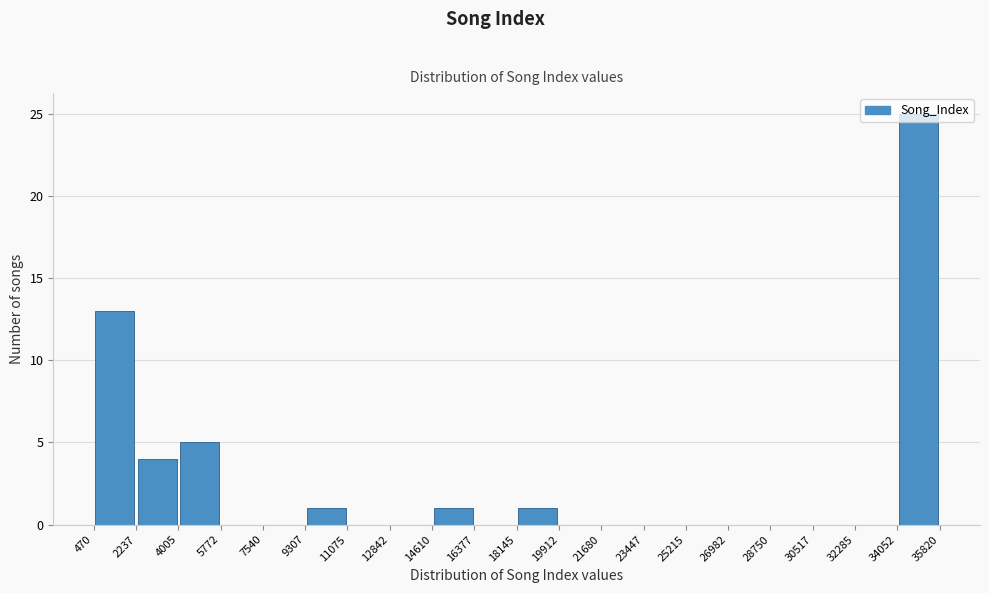

Reading left to right, transcribe this chart: for each bar, give the range it covers on the x-axis and its height. The values are not printed on the chart, so give them approximately, as read against the axis.

470 to 2237: 13
2237 to 4005: 4
4005 to 5772: 5
5772 to 7540: 0
7540 to 9307: 0
9307 to 11075: 1
11075 to 12842: 0
12842 to 14610: 0
14610 to 16377: 1
16377 to 18145: 0
18145 to 19912: 1
19912 to 21680: 0
21680 to 23447: 0
23447 to 25215: 0
25215 to 26982: 0
26982 to 28750: 0
28750 to 30517: 0
30517 to 32285: 0
32285 to 34052: 0
34052 to 35820: 25